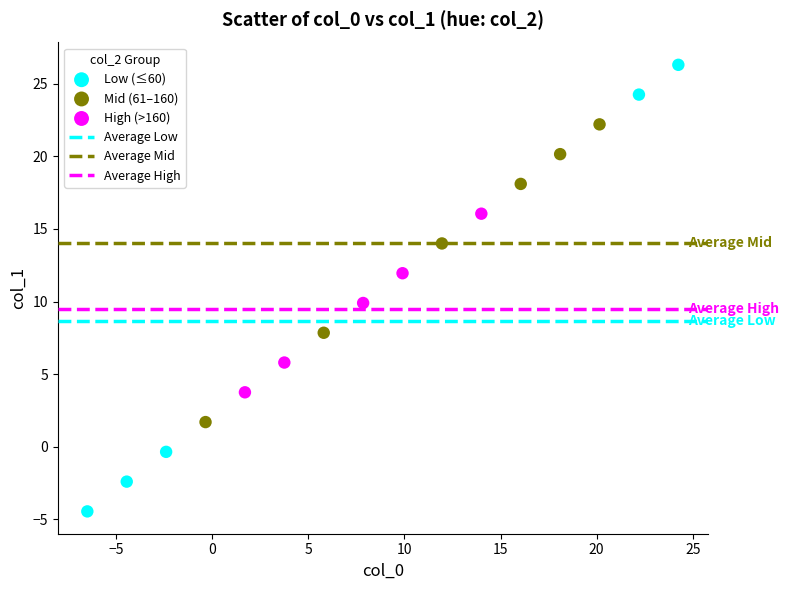

Which series reaches the maximum Y coordinate?

Low (≤60)